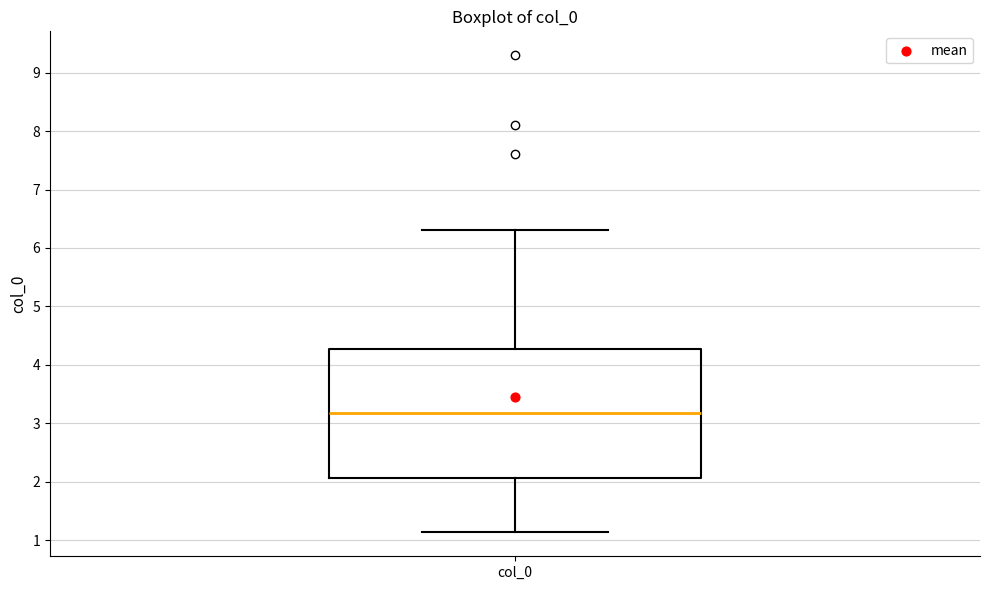

Read this box plot against the y-axis: the position of the median line, the range covered by the box, and the ends of both whiskers. The values are not printed on the chart, so give them approximately, as read against the axis.

median 3.2, box 2.1 to 4.3, whiskers 1.1 to 6.3